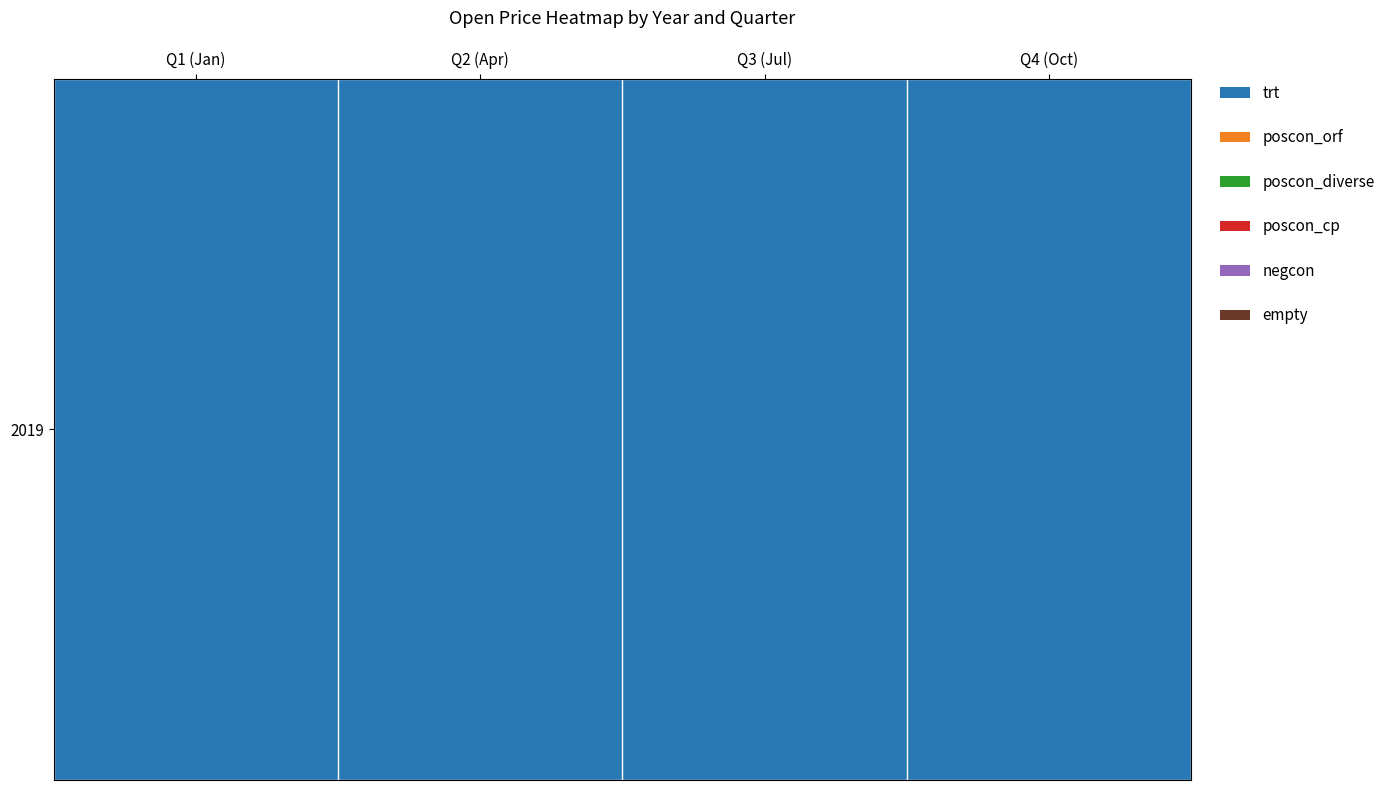

Which label corresponds to the smallest value in the chart?

Q4 (Oct)